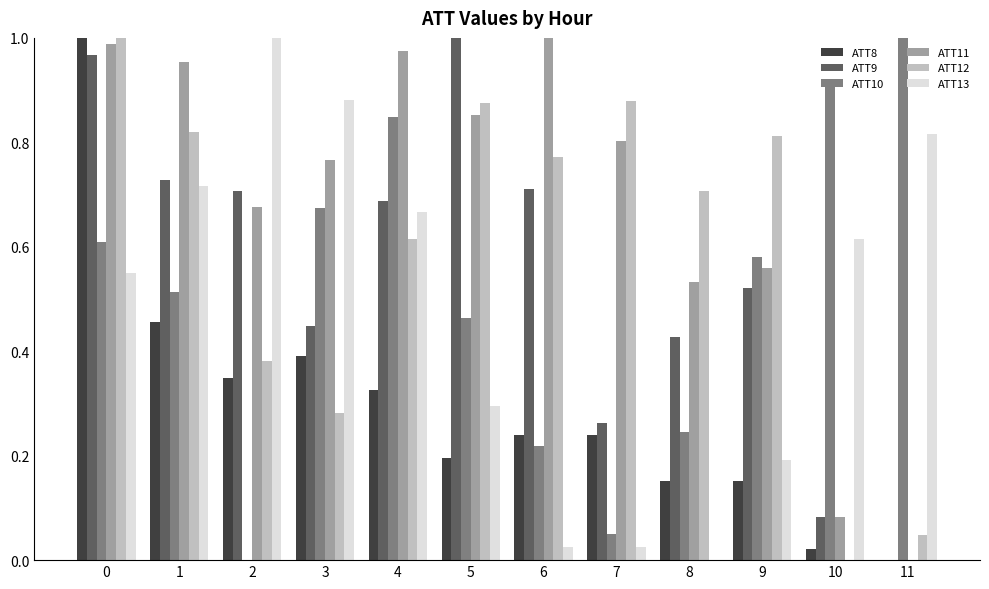

What is the total value across all series at 6?

3.0